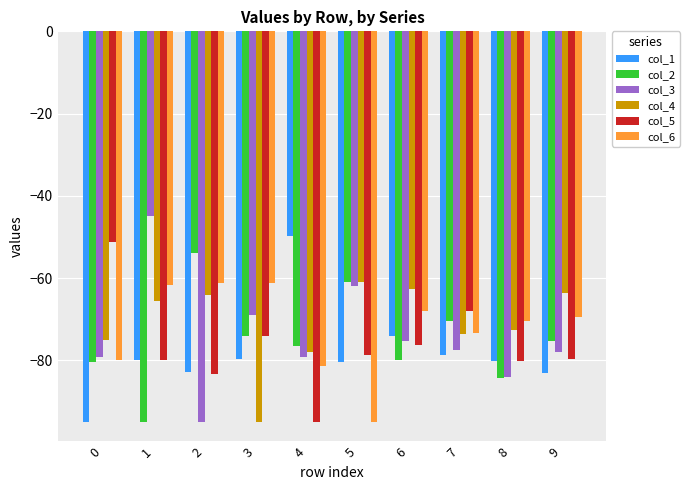

What value does the col_3 series have at 3?

-69.0